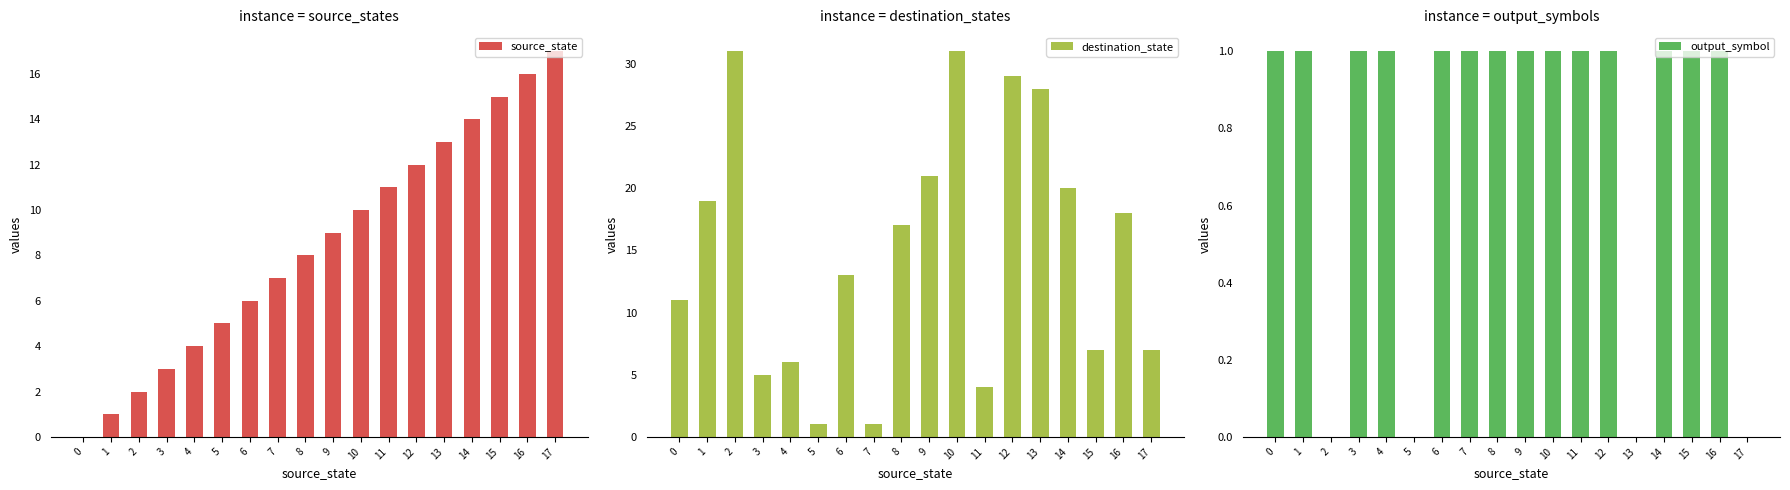

The source_state series shows 2 at 5. True or false?

False